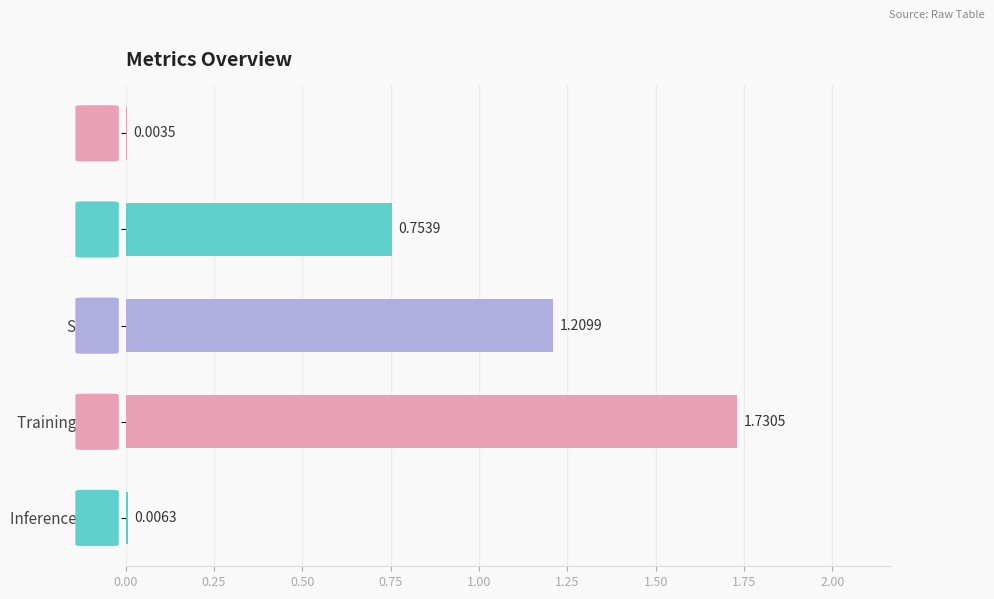

Where is the data nearest to the value 0?

MSE